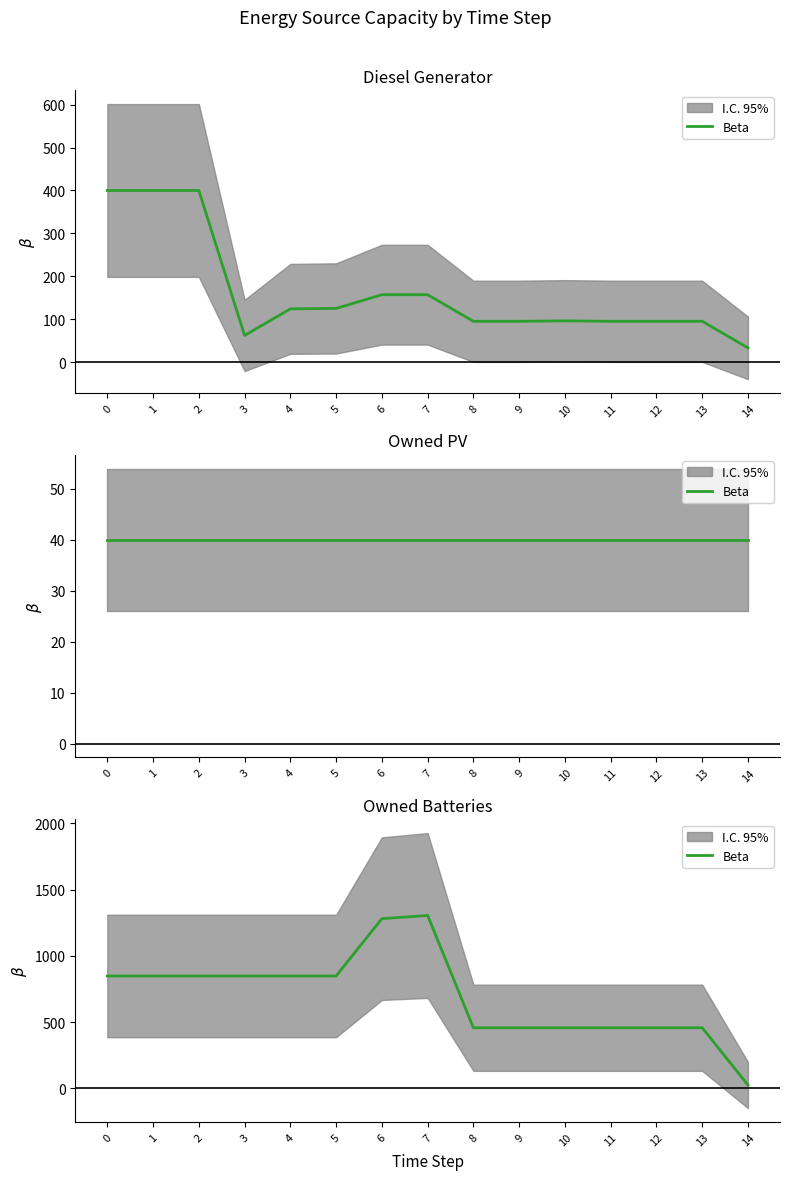

Rank the categories by value from lowest to highest.

14, 8, 9, 10, 11, 12, 13, 0, 1, 2, 3, 4, 5, 6, 7